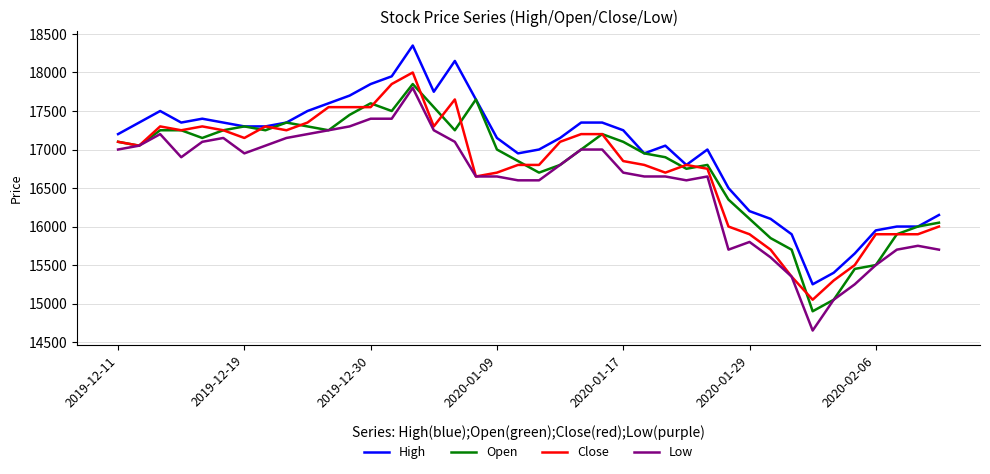

Which series has the largest total across all categories?

High